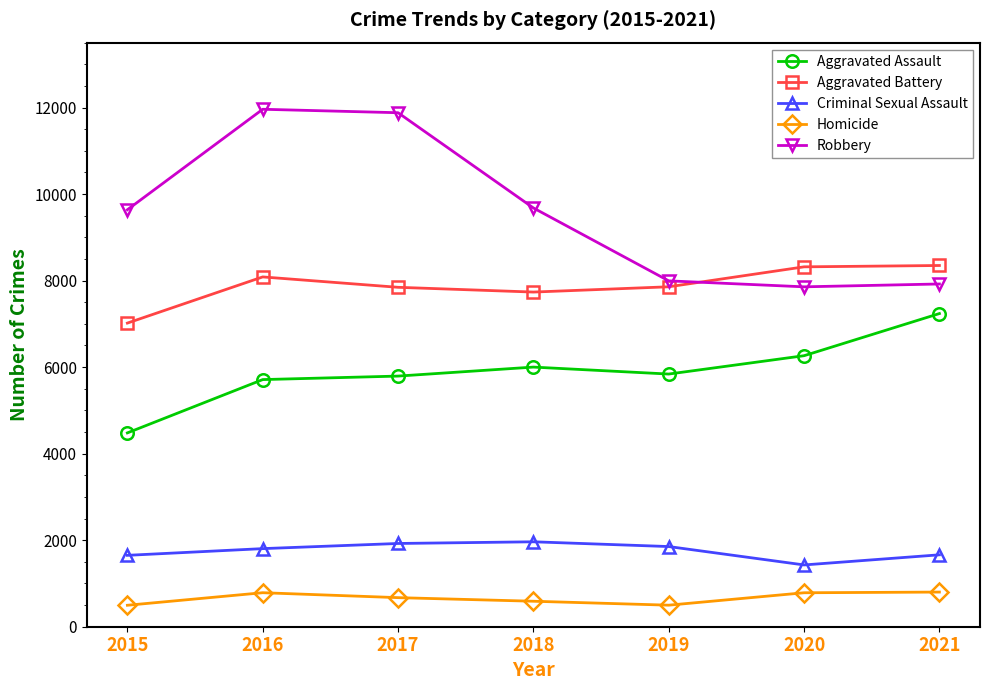

True or false: Robbery has more than 0 points higher than both neighbors.

True